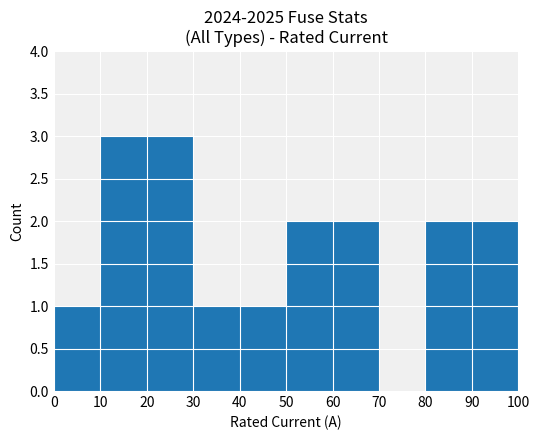

What is the sum of all values?

17